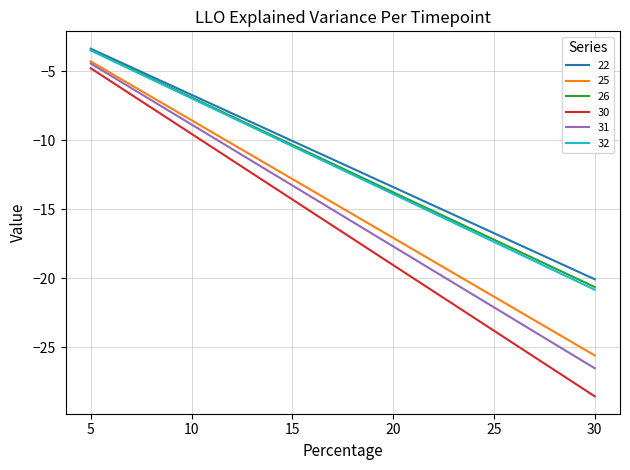

What is the maximum value shown in the chart?

-3.3